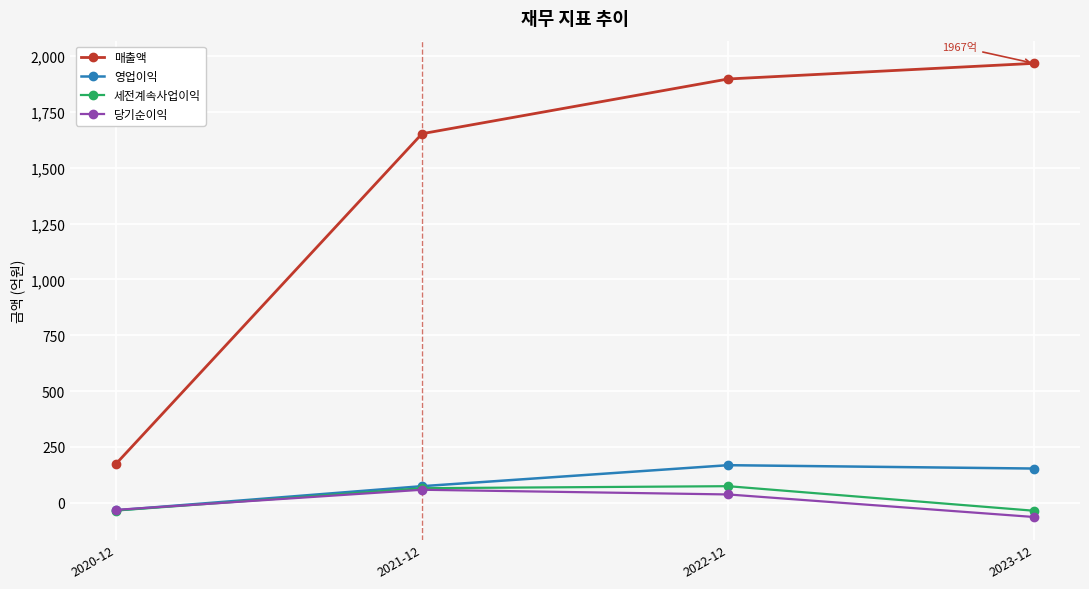

Count the number of data series in this chart.

4